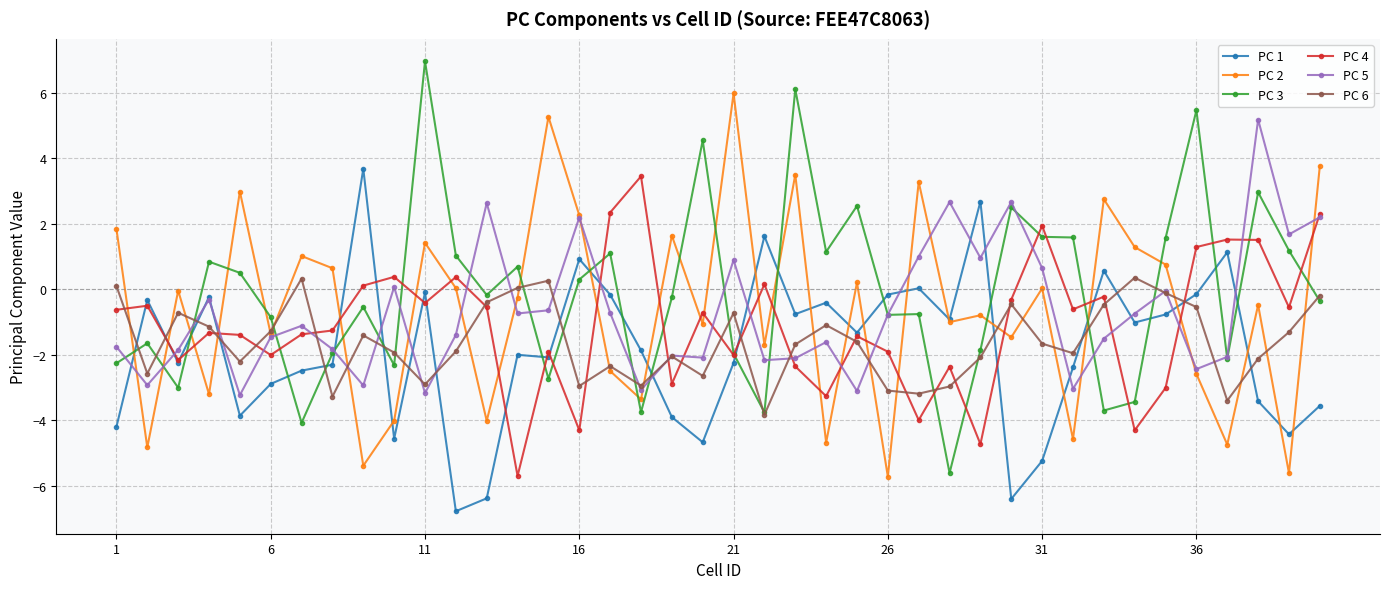

Which series has the largest range (max minus min)?

PC 3